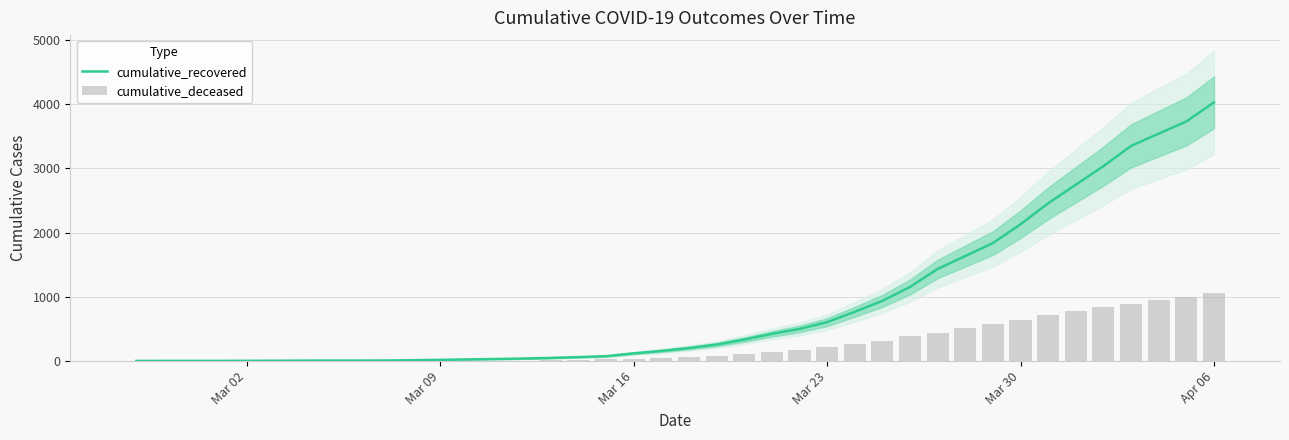

Are the bars grouped side by side (vs. stacked)?

Yes